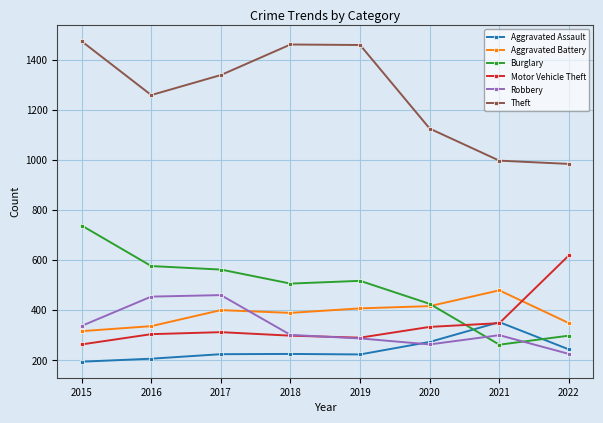

The Motor Vehicle Theft series shows 333 at 2020. True or false?

True